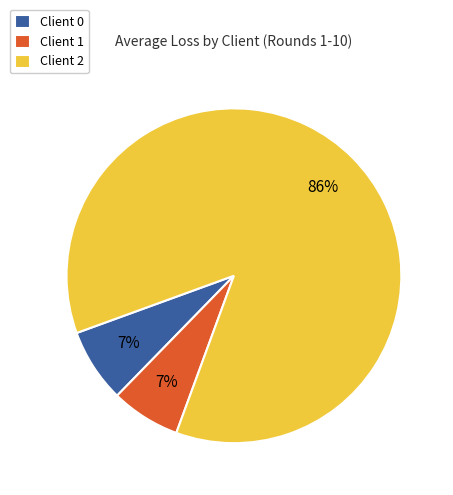

Do Client 2 and Client 1 together represent more than half of the pie?

Yes